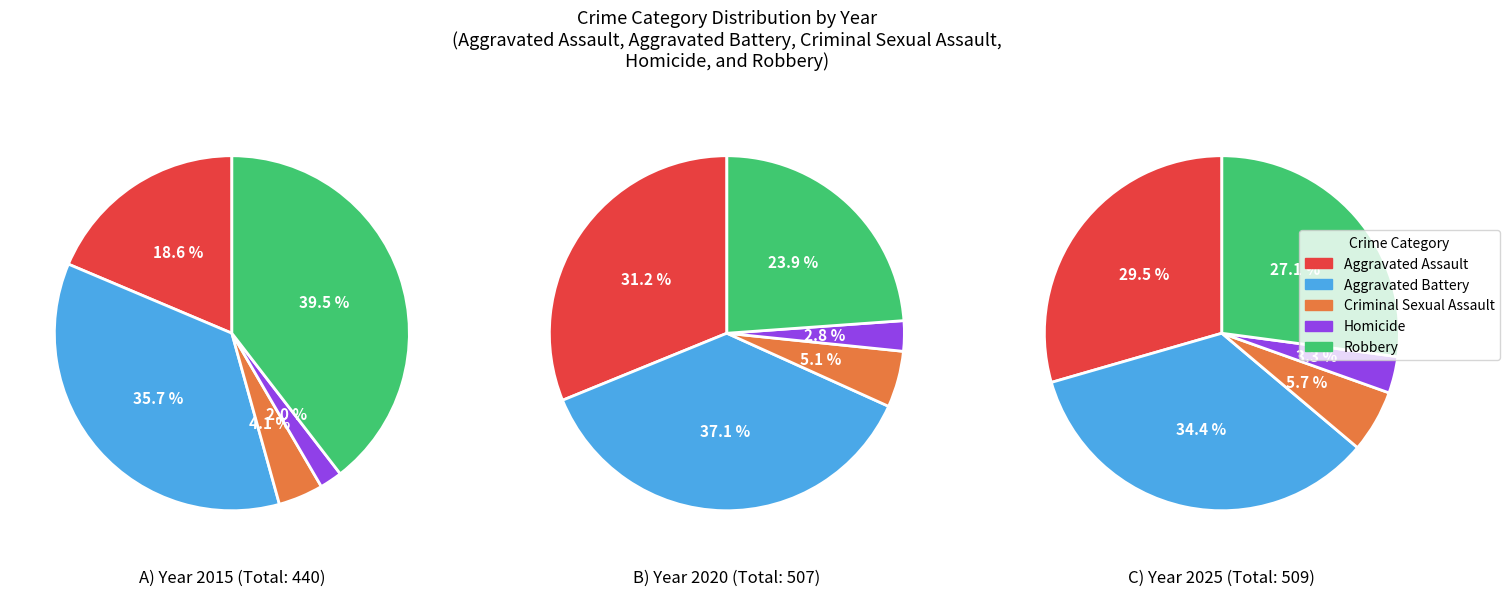

To the nearest percent, what percentage of the pie is 4?

11%